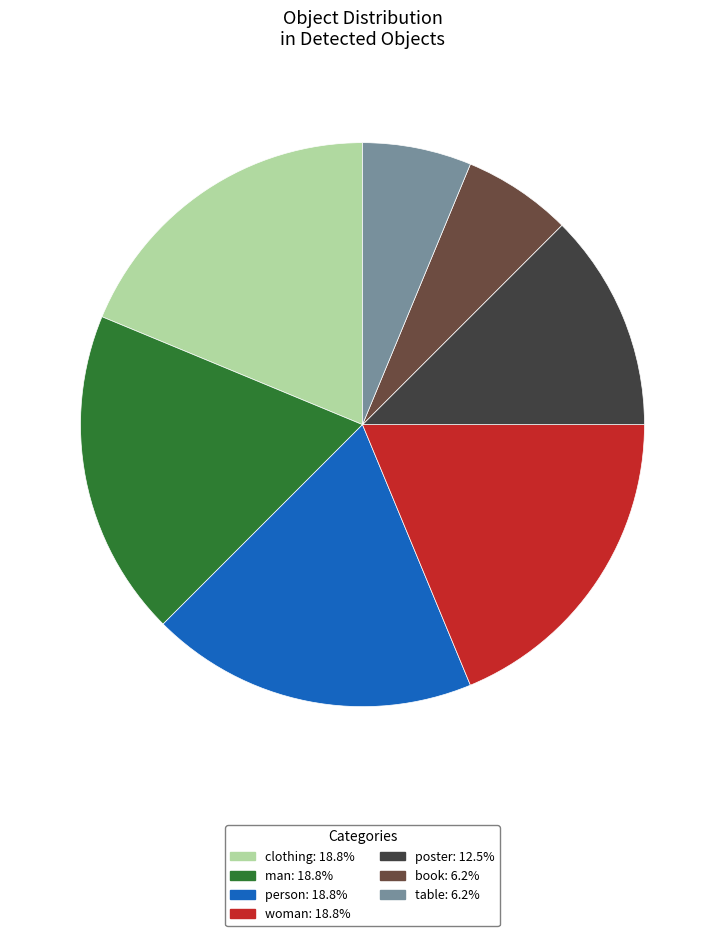

Is there a majority slice in this chart?

No